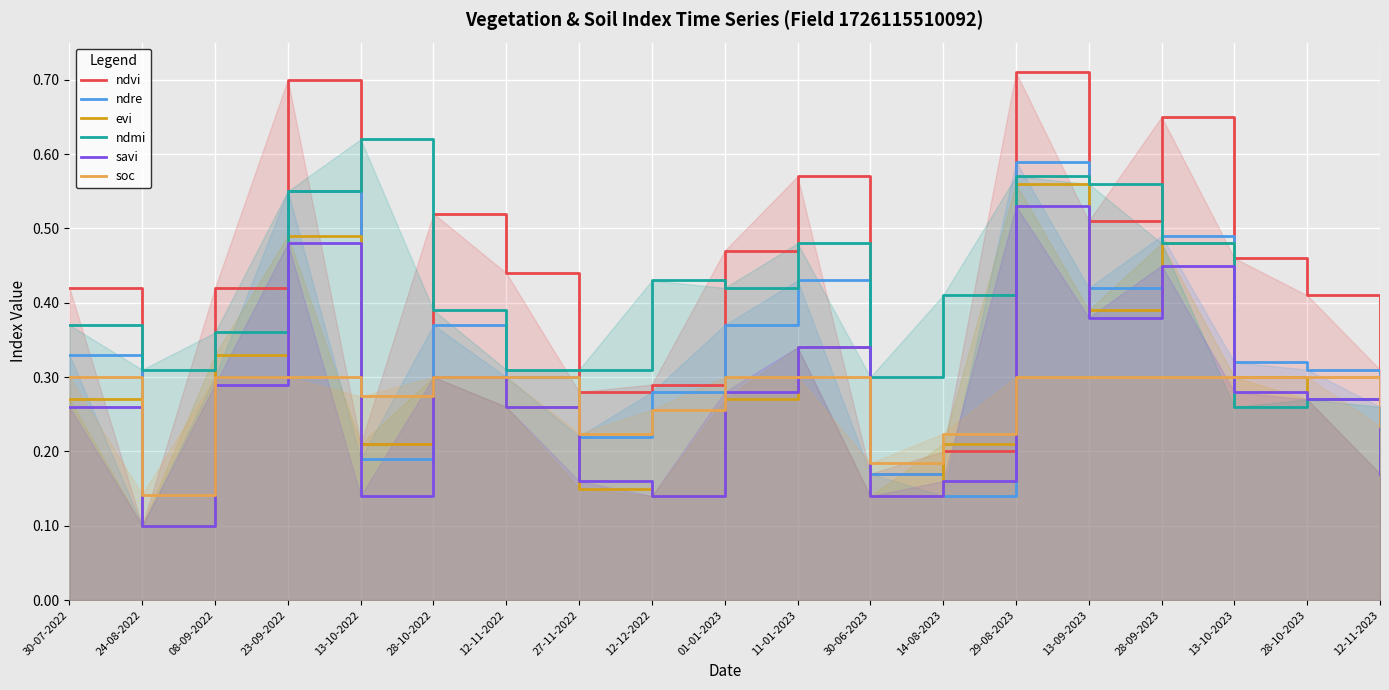

At which category is the sum across all series the highest?

29-08-2023